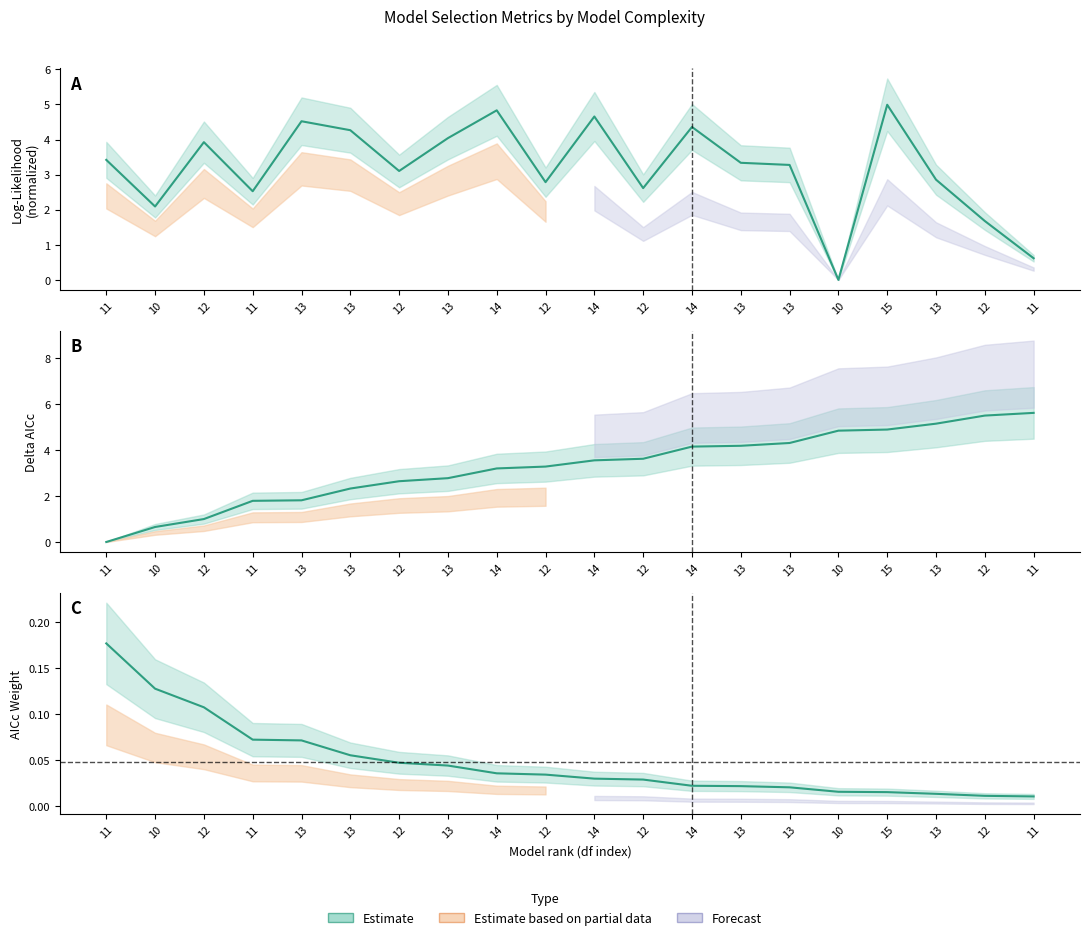

What is the average value of the delta series?

3.3